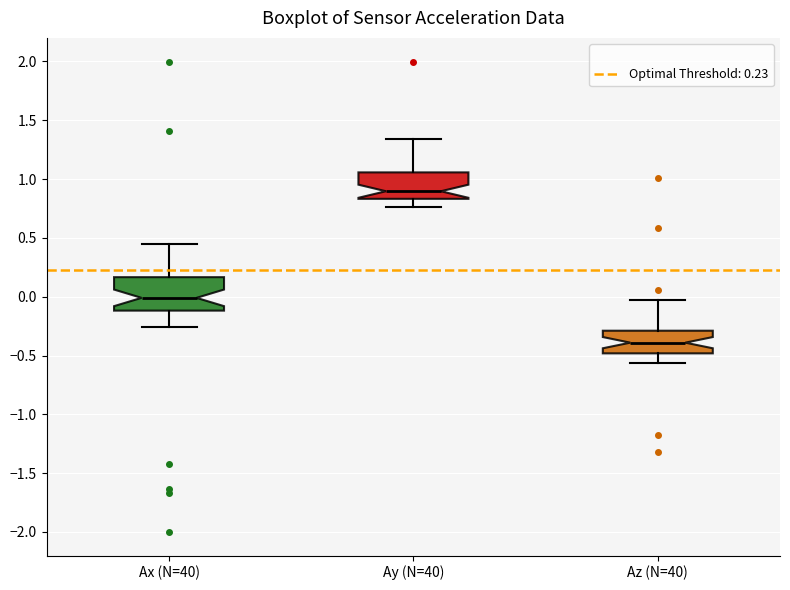

Reading left to right, transcribe this box plot: for each box, give where its median line is, the range the box spans, and where its two whiskers end, as read against the y-axis. The values are not printed on the chart, so give them approximately, as read against the axis.

Ax (N=40): median 0.00, box -0.10 to 0.15, whiskers -0.25 to 0.45
Ay (N=40): median 0.90, box 0.85 to 1.05, whiskers 0.75 to 1.35
Az (N=40): median -0.40, box -0.50 to -0.30, whiskers -0.55 to -0.05